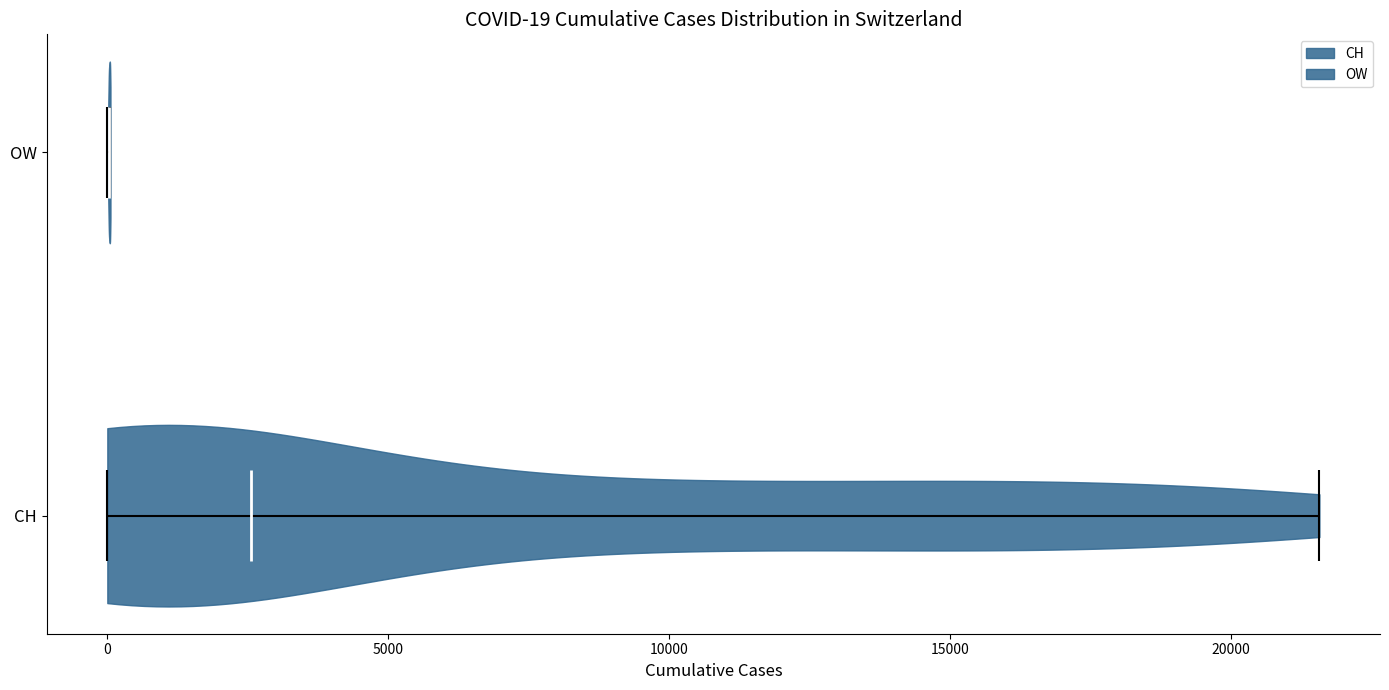

Which violin has the furthest to the left median line?

OW